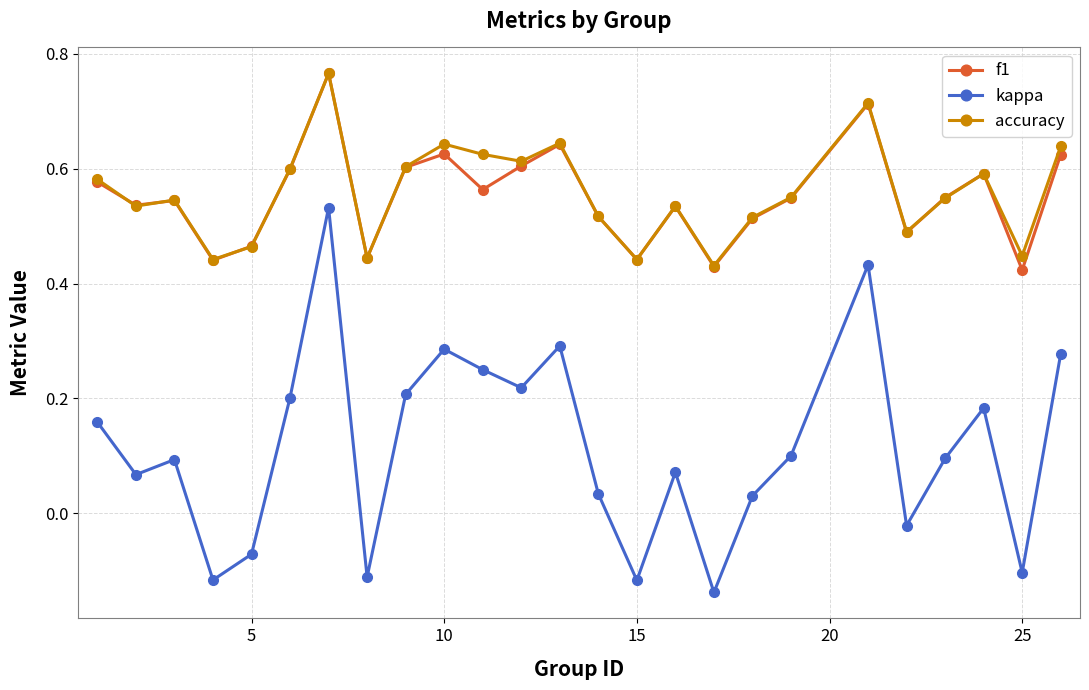

Which series has the largest range (max minus min)?

kappa